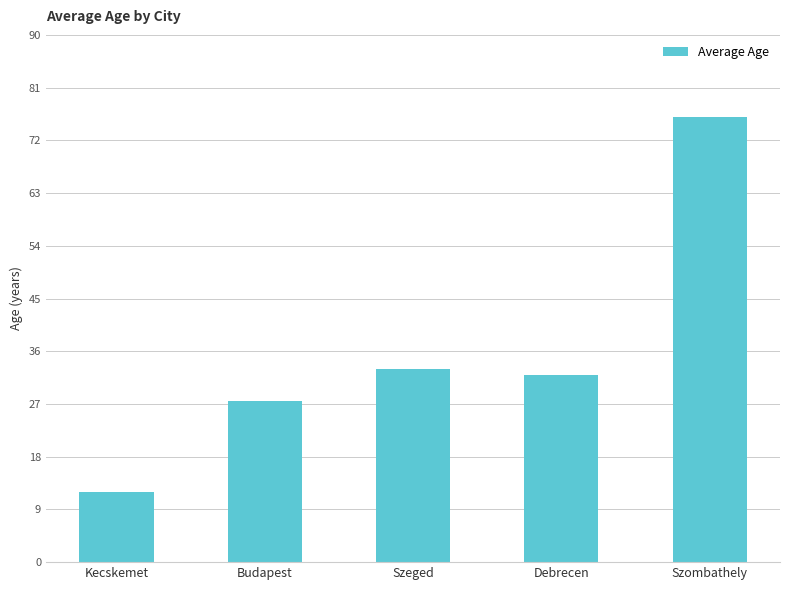

What is the ratio of the value at Budapest to the value at Kecskemet?

2.3